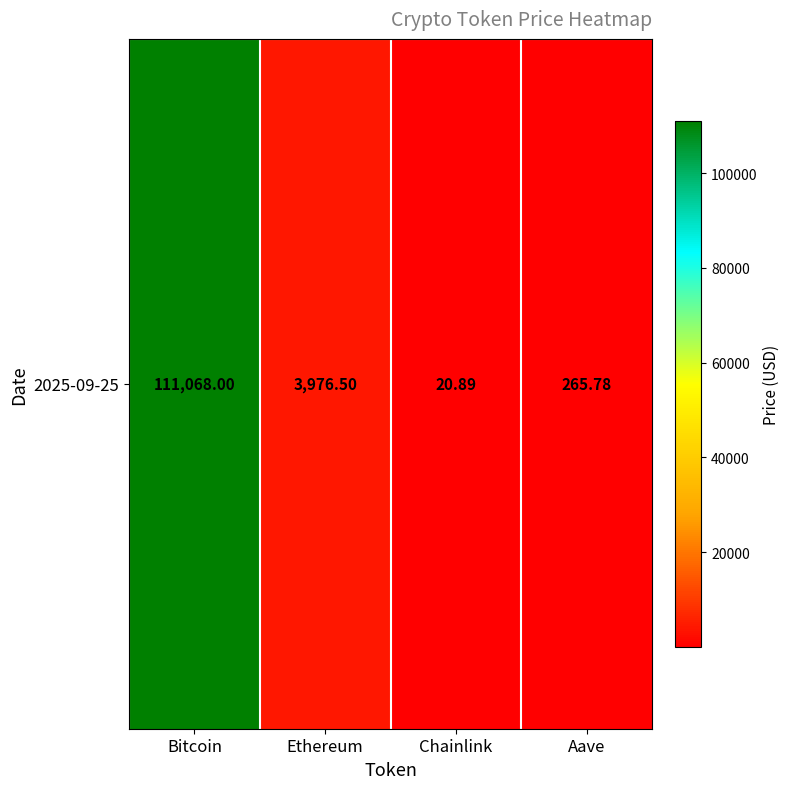

Is it true that the value at Chainlink is 12.5?

False